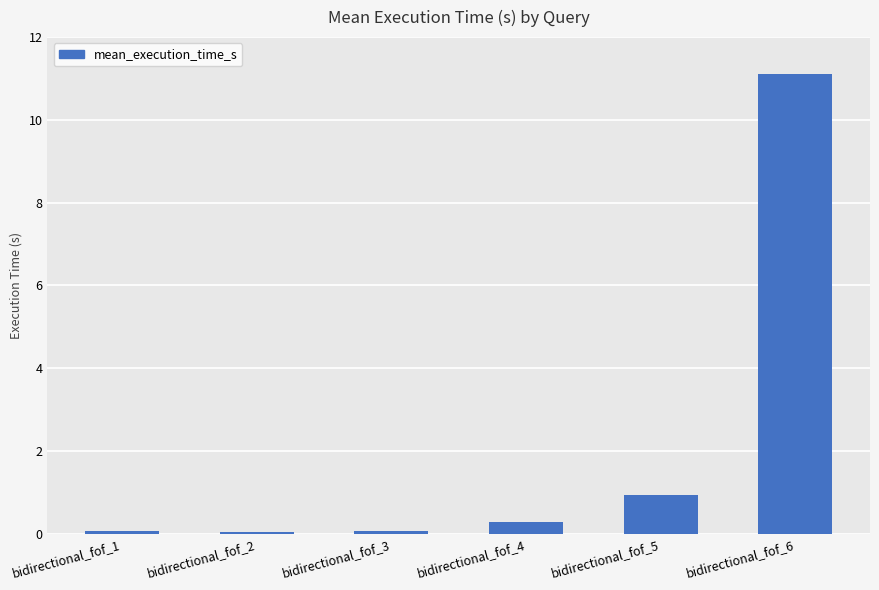

What is the sum of all values?

12.5